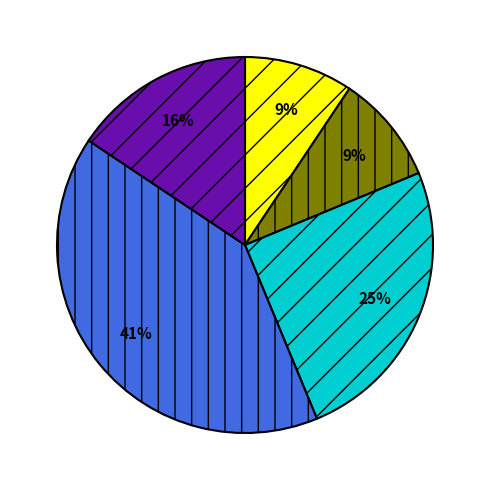

To the nearest percent, what is the average slice percentage?

20%